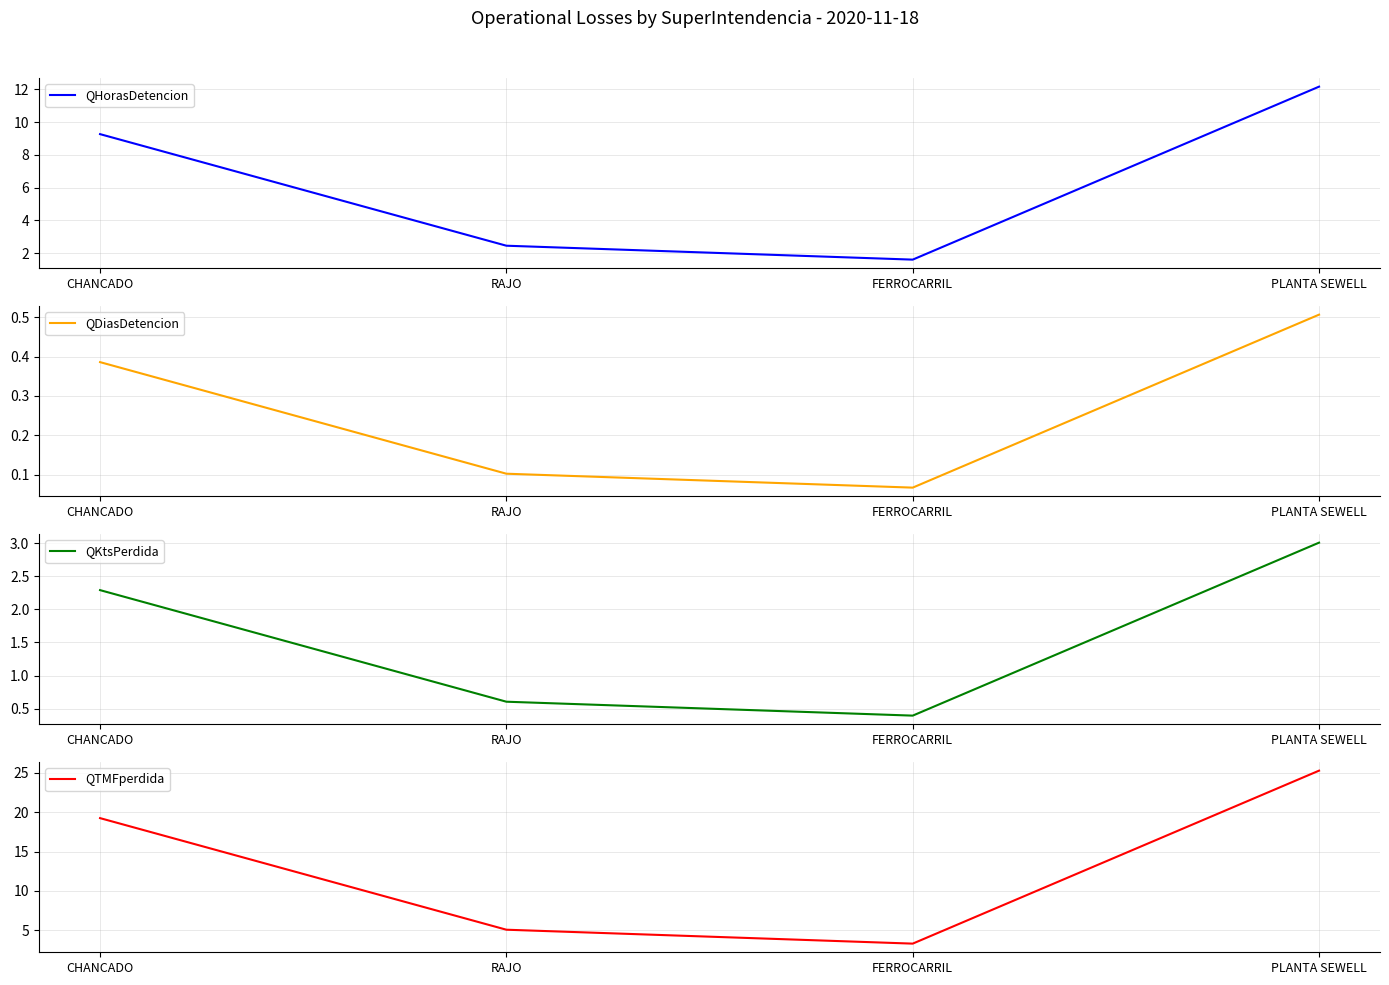

True or false: QTMFperdida has a value of 5.1 at RAJO.

True